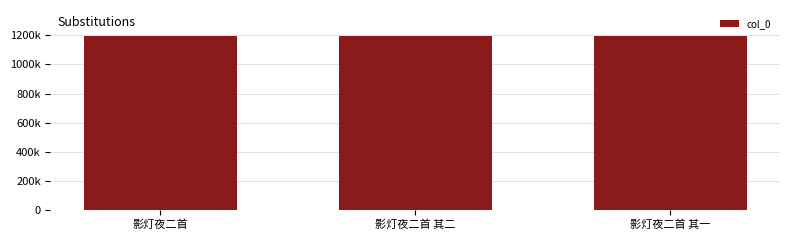

Approximately how many times larger is the value at 影灯夜二首 其二 compared to 影灯夜二首?

1.0